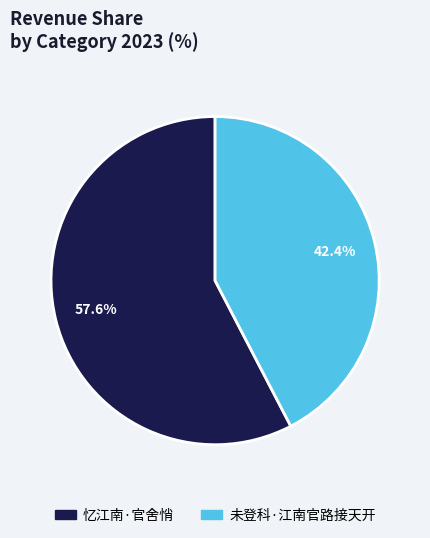

Do 未登科·江南官路接天开 and 忆江南·官舍悄 together represent more than half of the pie?

Yes